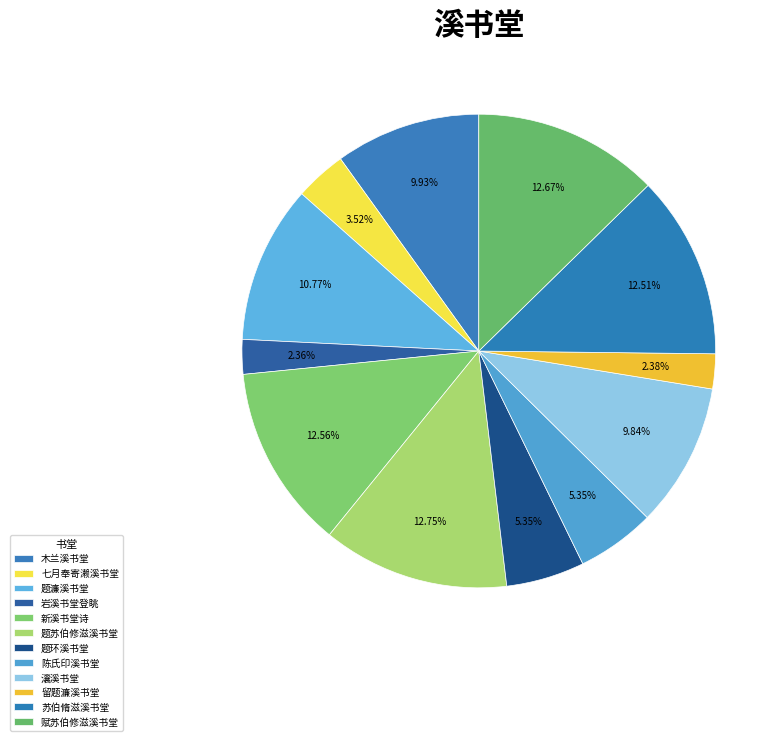

To the nearest percent, what is the average slice percentage?

8%